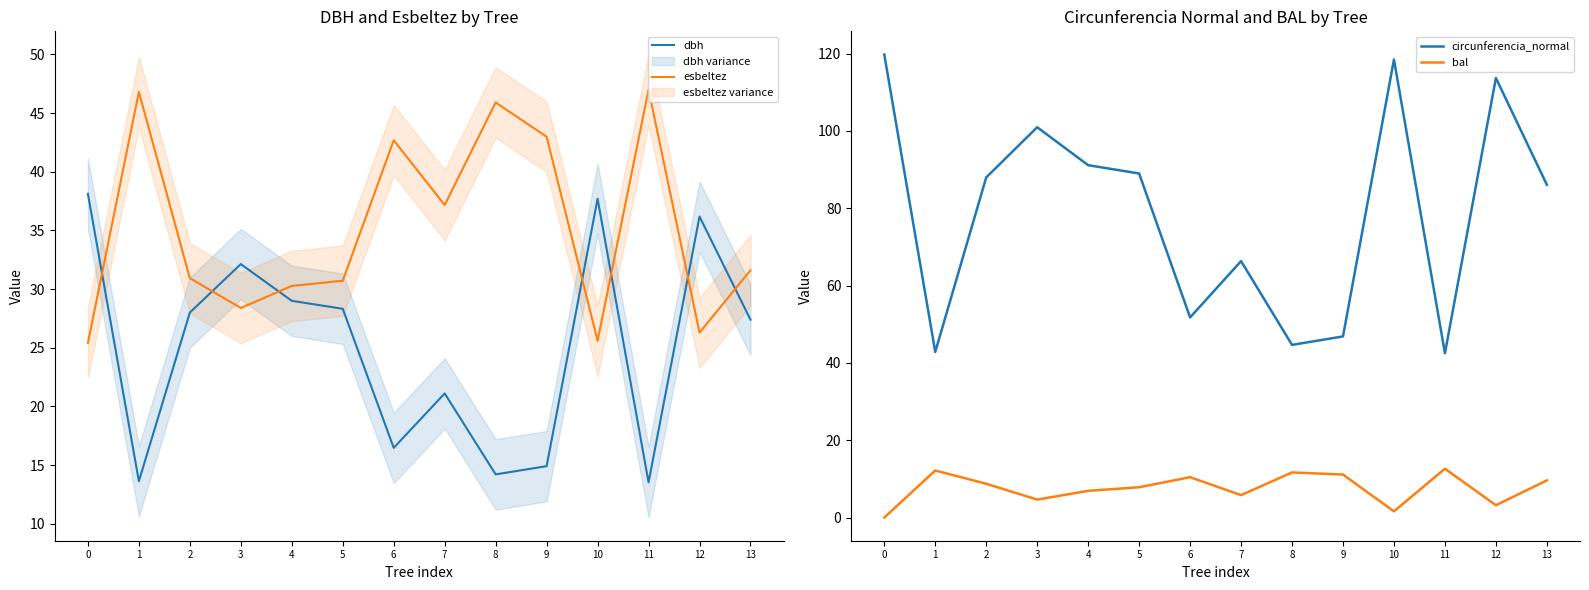

What is the difference between the maximum and minimum values in the dbh series?

24.6